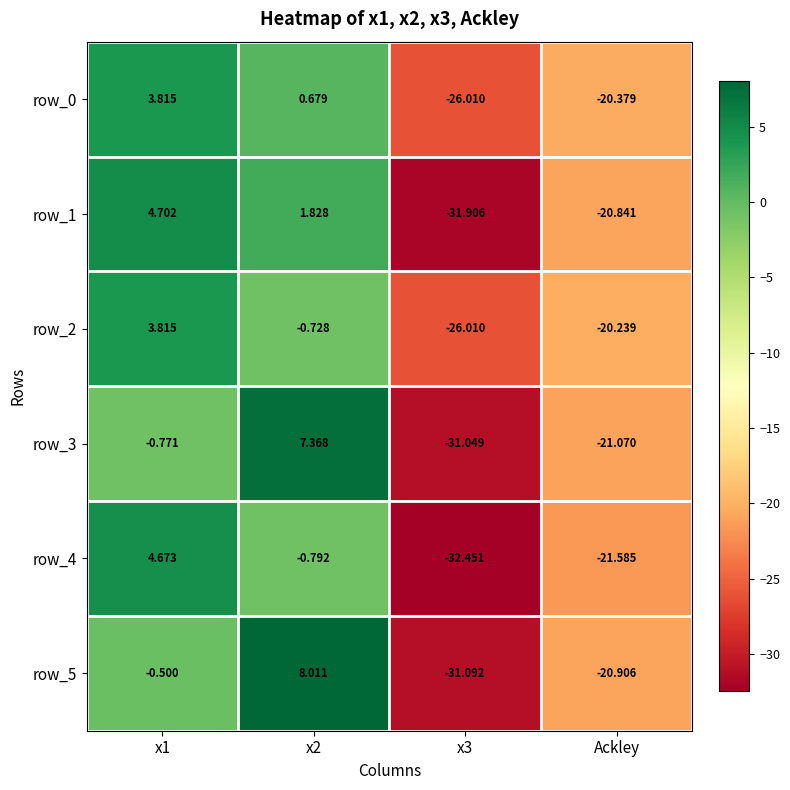

What is the sum of the row_4 values at x3 and x1?

-27.8